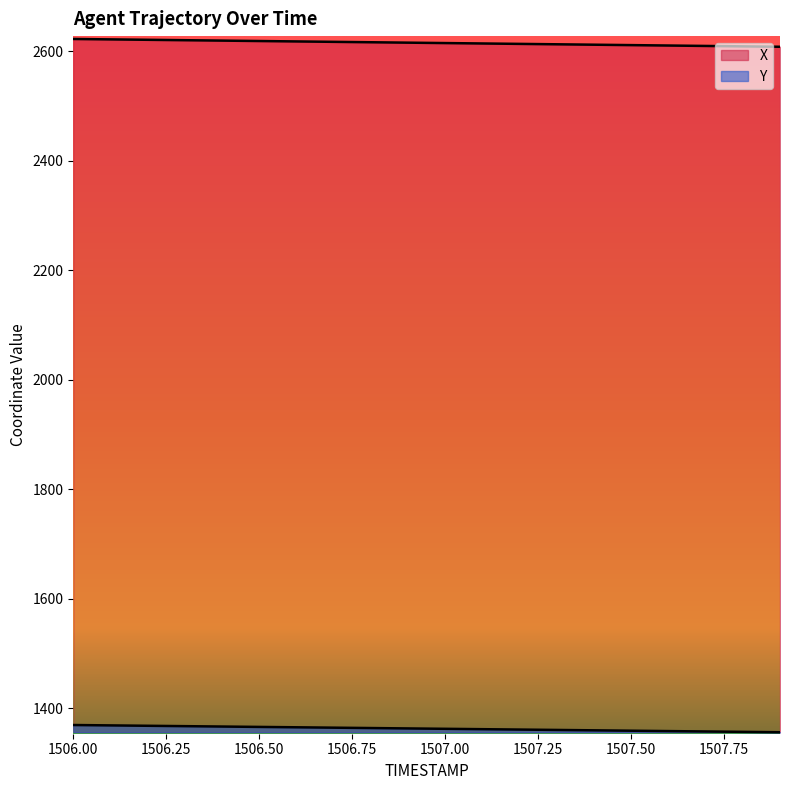

Is the value of X at 1507.5 greater than the value of Y at 1506.7?

Yes